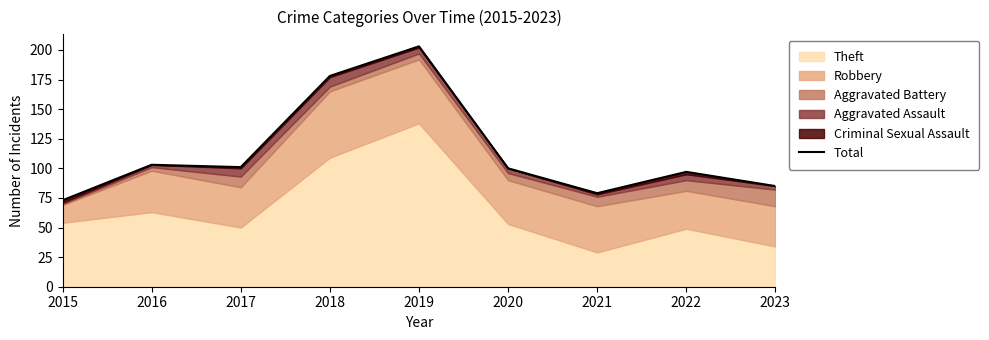

Reading left to right, list all the values displayed in this chart.

2015=73	2016=103	2017=101	2018=178	2019=203	2020=100	2021=79	2022=97	2023=85